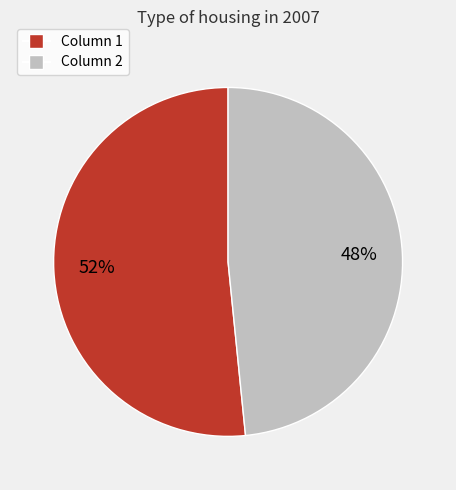

Is it true that Column 2 is 48% of the pie?

True